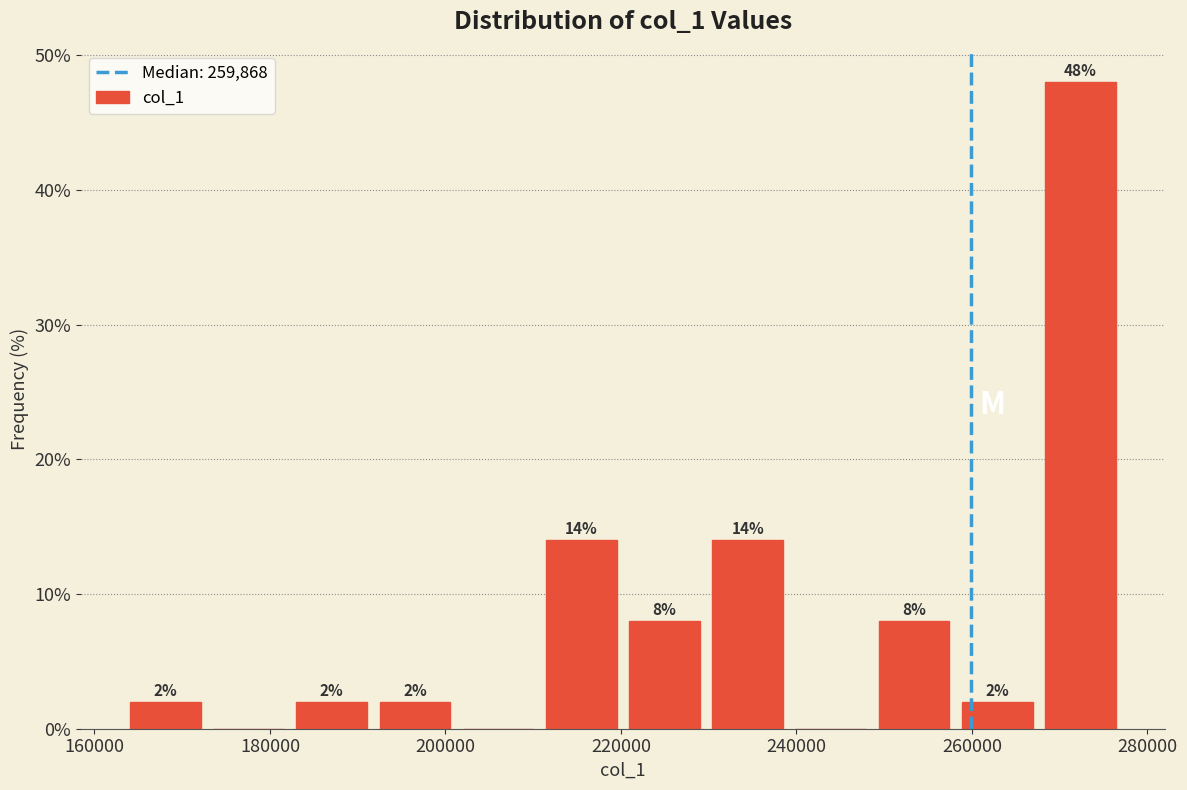

Over which range of the x-axis is the bar tallest?

268000 to 278000